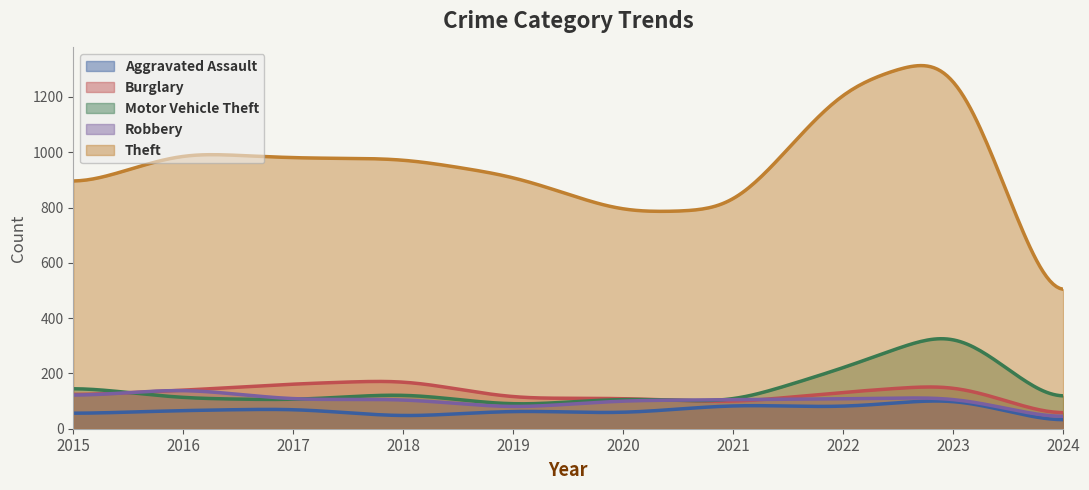

How many values in the Burglary series exceed 132?

4